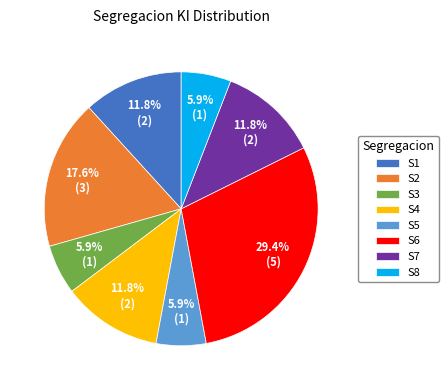

Approximately how many times larger is the value at S5 compared to S4?

0.5